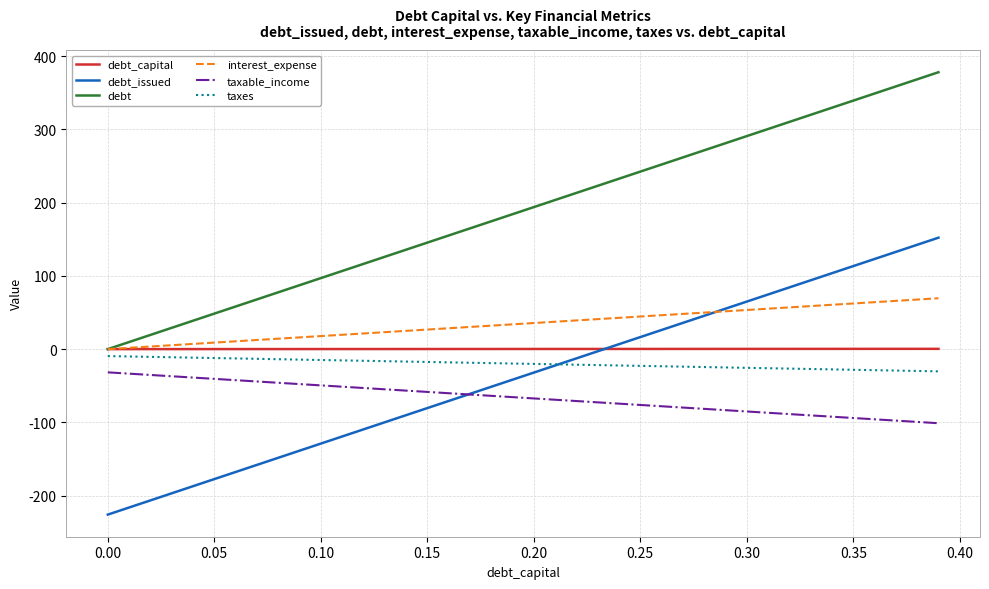

What is the lowest value of the taxes series?

-30.3